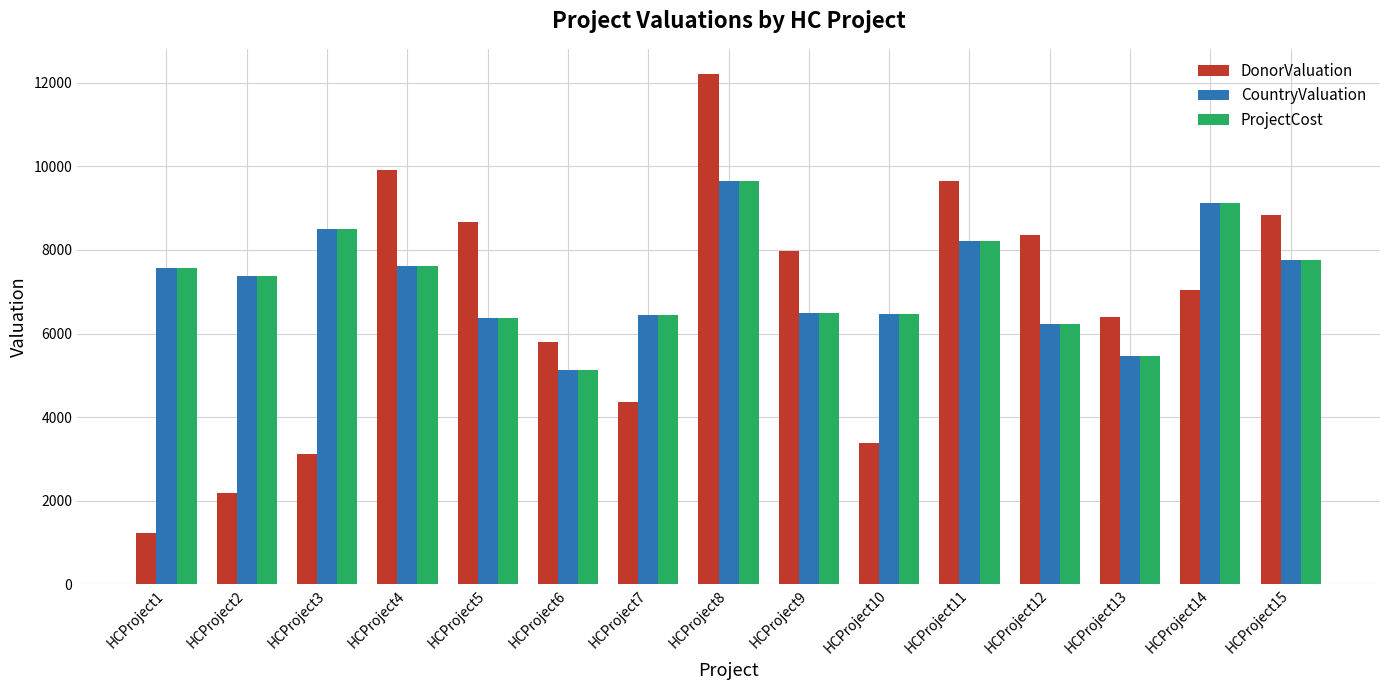

Is it true that CountryValuation equals 9114 at HCProject14?

True